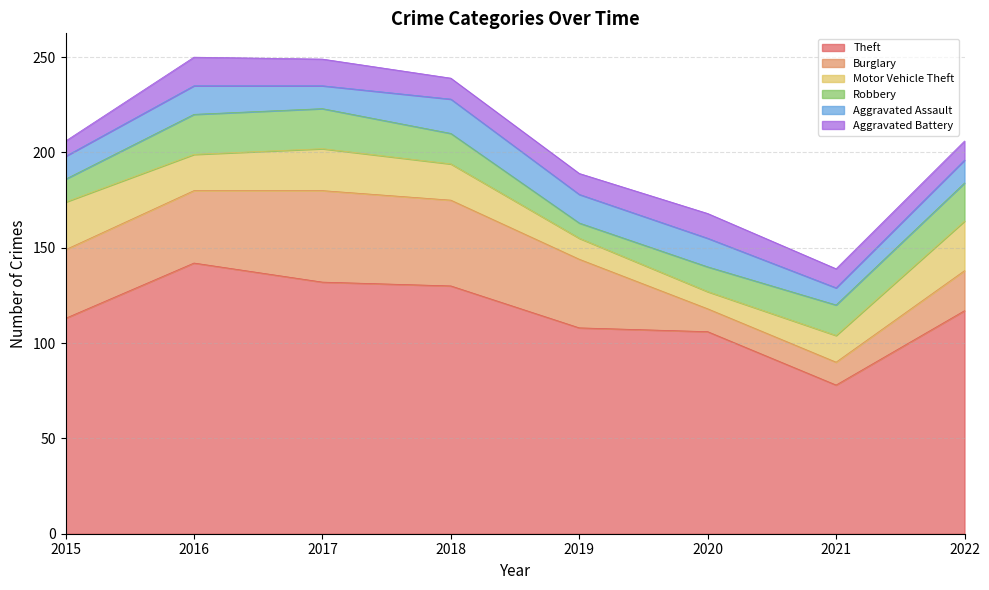

At which label does Aggravated Assault reach its minimum?

2021